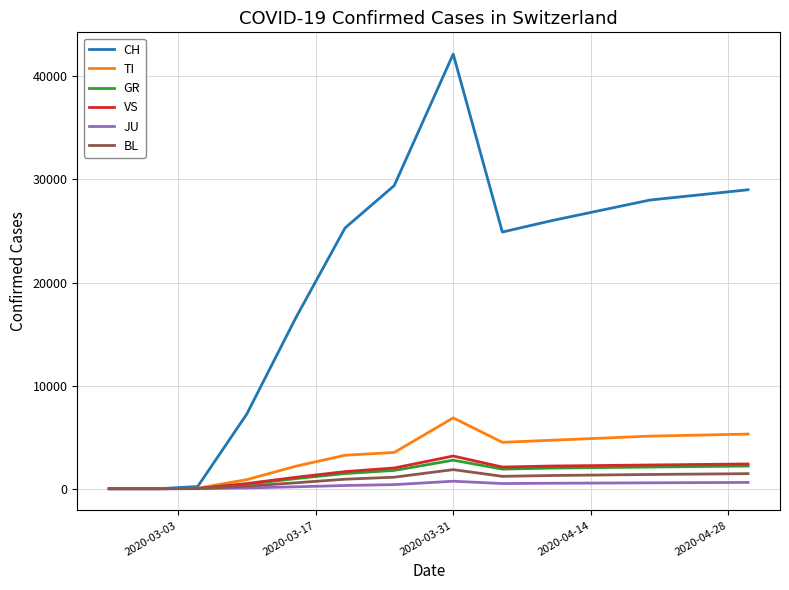

How many distinct data groups are displayed?

6